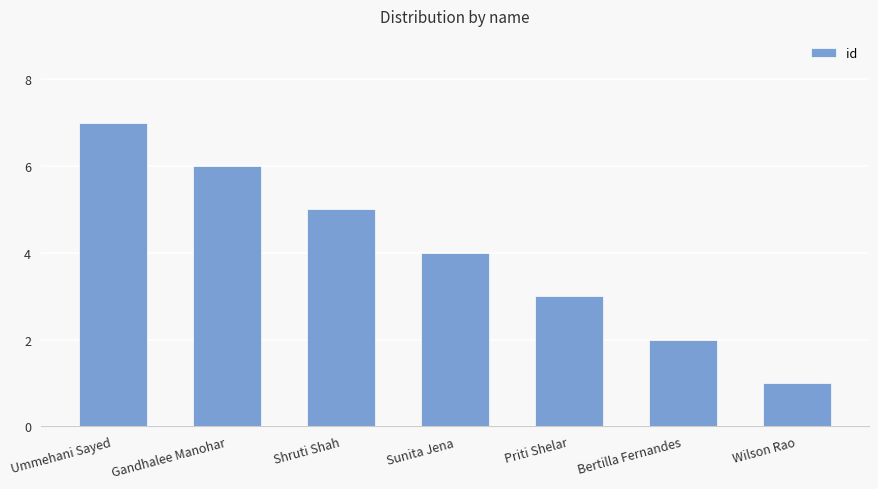

Between Ummehani Sayed and Gandhalee Manohar, which is larger?

Ummehani Sayed